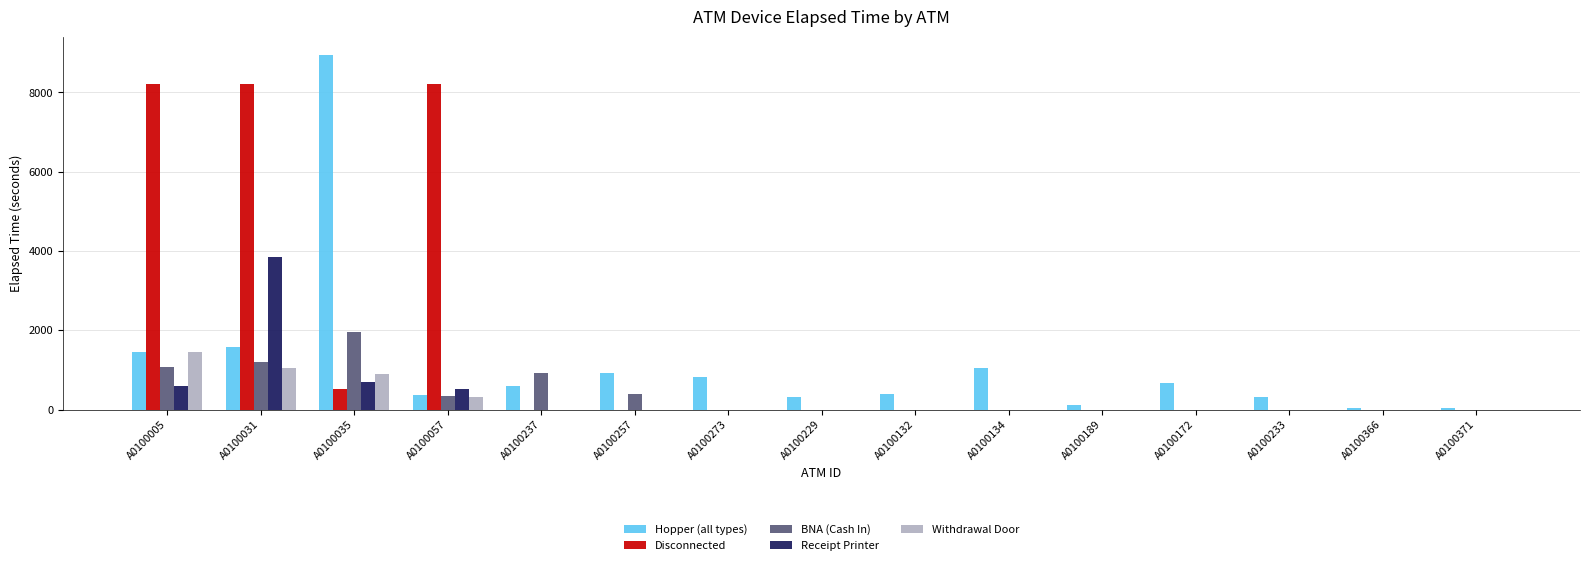

The Receipt Printer series shows 1366 at A0100132. True or false?

False